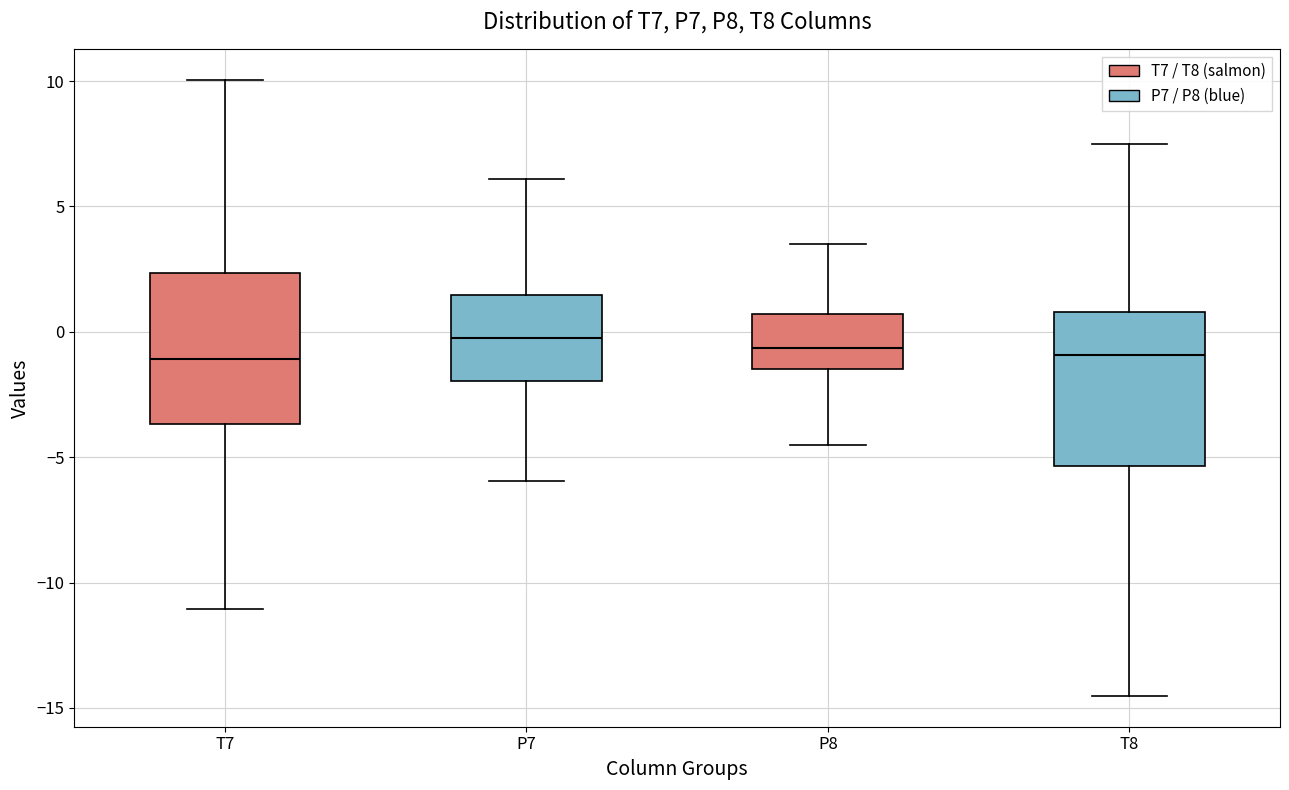

Reading left to right, read every box against the y-axis: the position of its median line, the range the box covers, and the ends of its whiskers. The values are not printed on the chart, so give them approximately, as read against the axis.

T7: median -1.0, box -3.5 to 2.5, whiskers -11.0 to 10.0
P7: median -0.5, box -2.0 to 1.5, whiskers -6.0 to 6.0
P8: median -0.5, box -1.5 to 0.5, whiskers -4.5 to 3.5
T8: median -1.0, box -5.5 to 1.0, whiskers -14.5 to 7.5